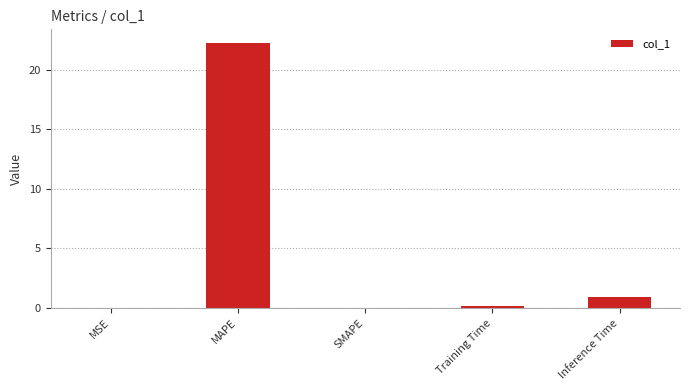

How many distinct data groups are displayed?

1